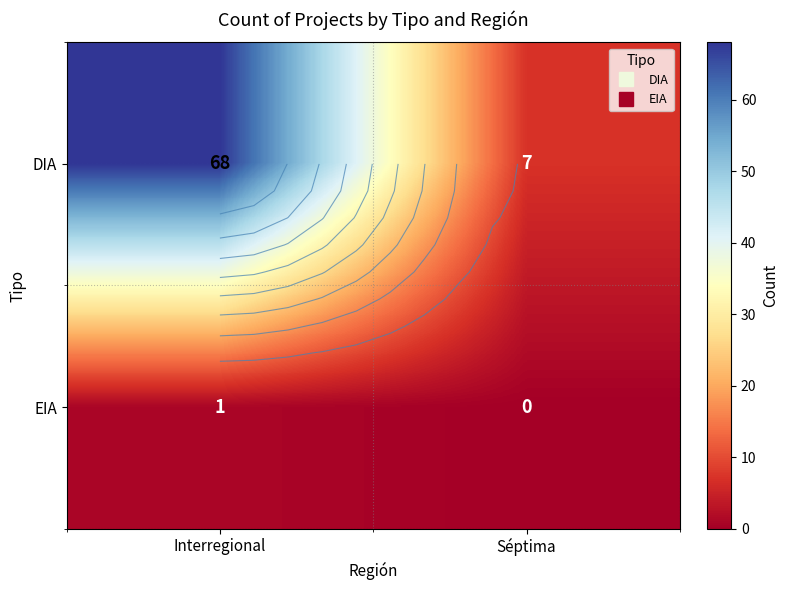

What is the difference between the maximum and minimum values in the DIA series?

61